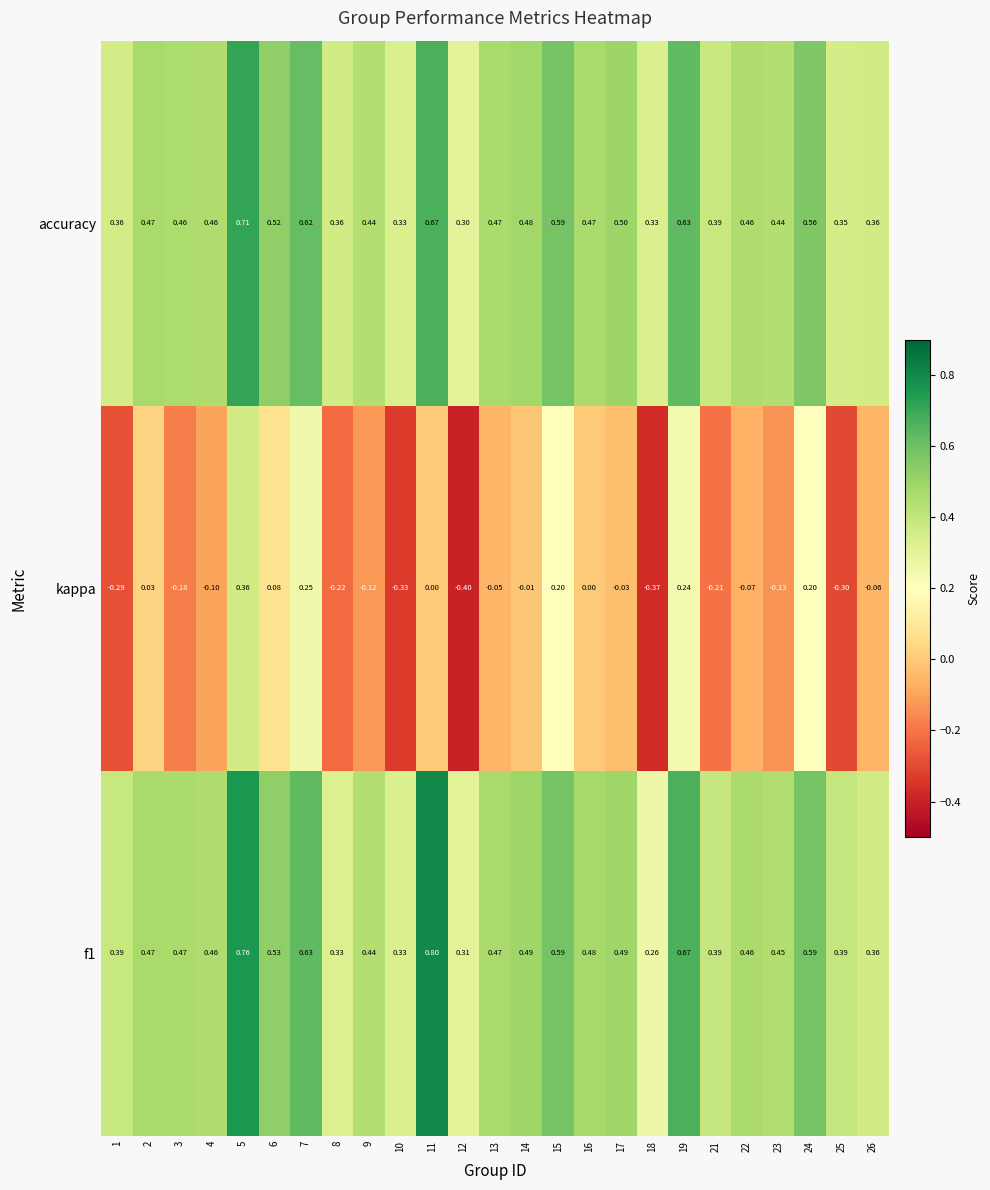

Between 3 and 26, which series saw the biggest shift?

kappa